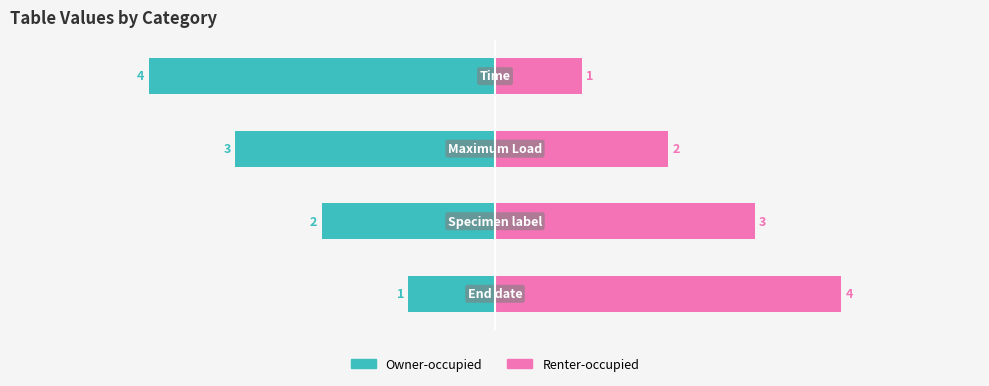

Does the chart contain stacked bars?

No